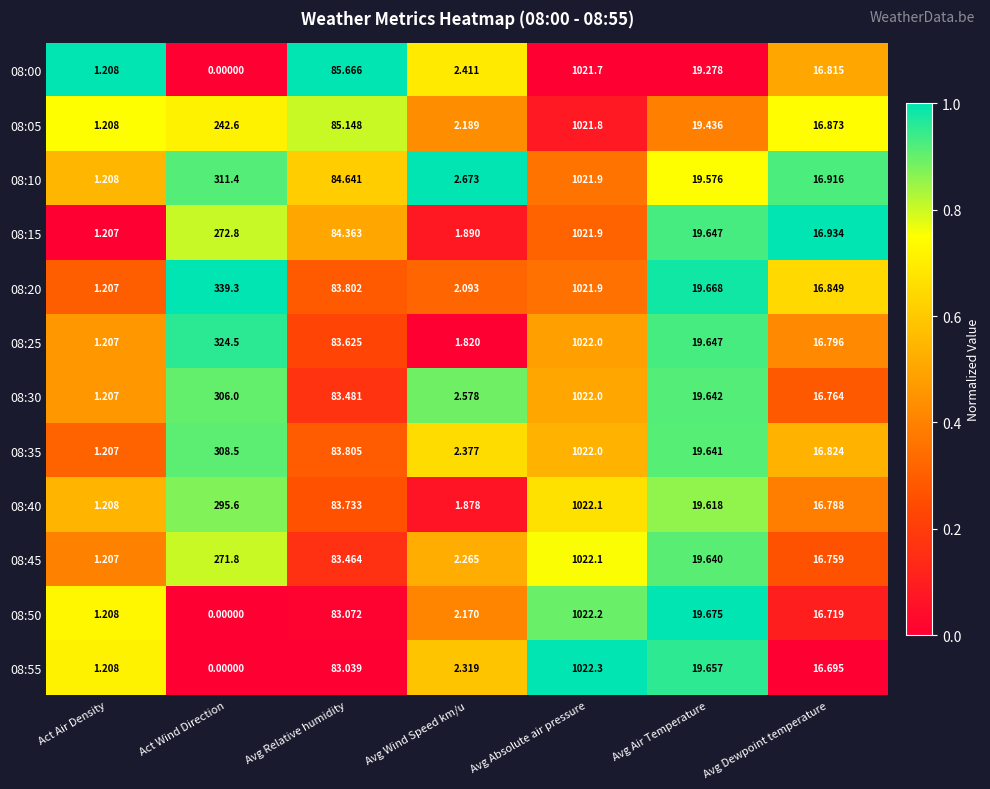

Which category has the highest value in the 08:20 series?

Avg Absolute air pressure